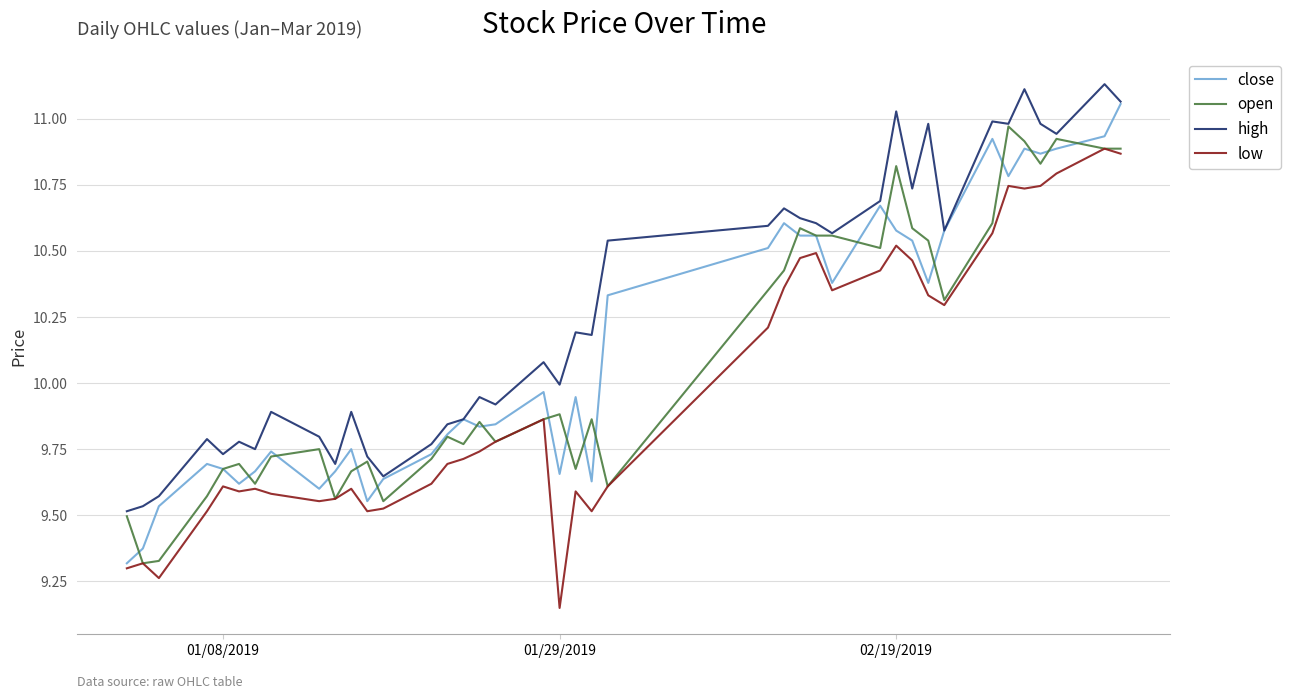

Which series has the largest total across all categories?

high